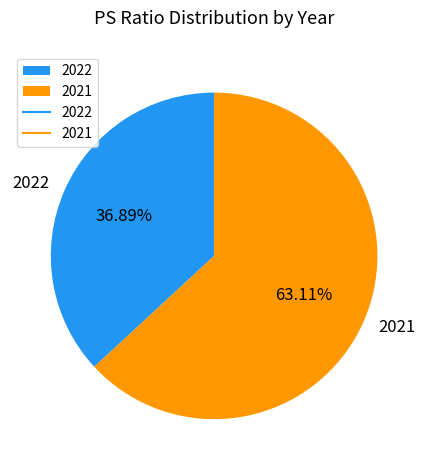

Is it true that 2021 is 63% of the pie?

True